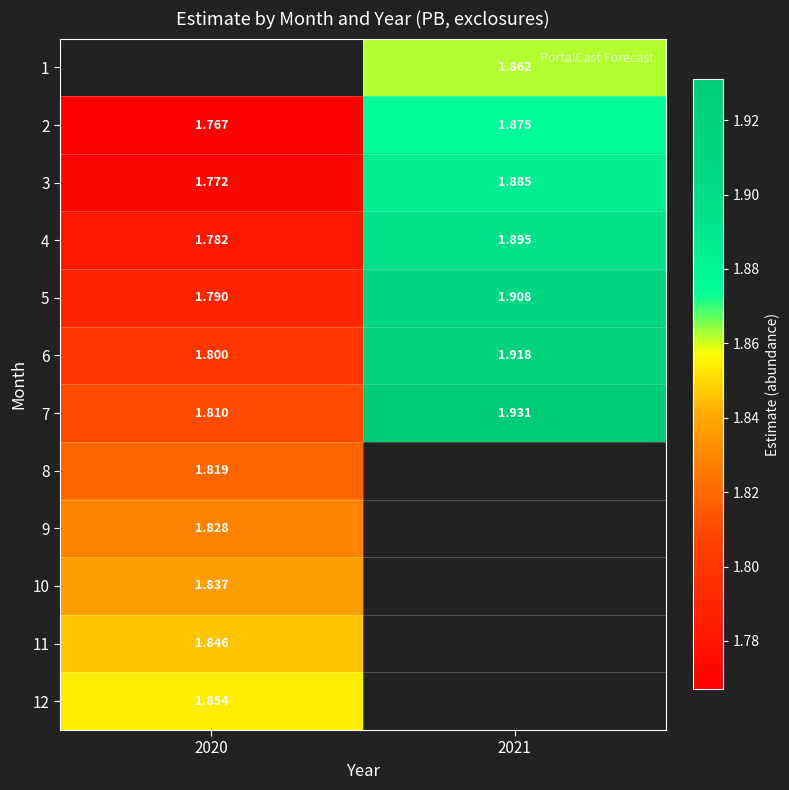

Is it true that 2 equals 1.8 at 2020?

True